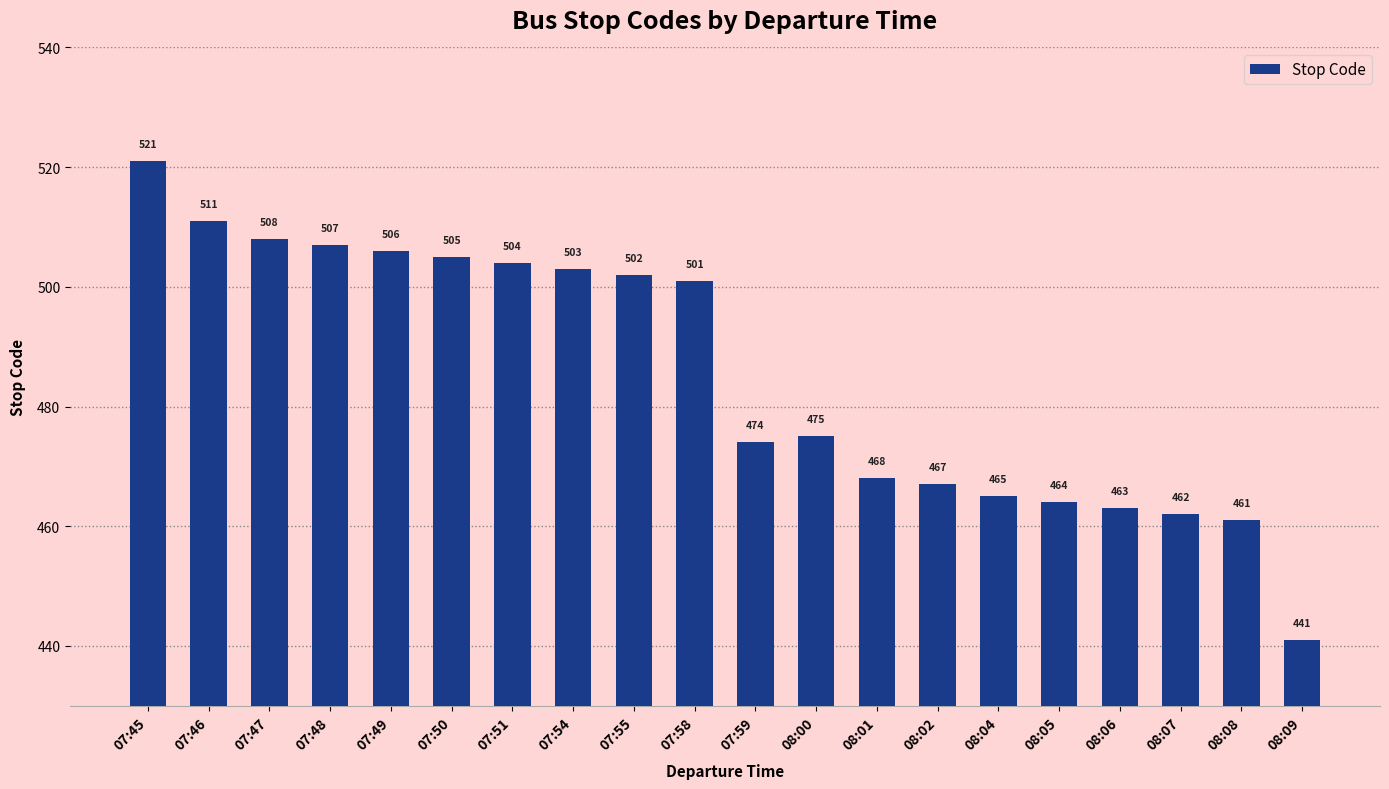

What is the sum of the values at 07:45 and 08:05?

985